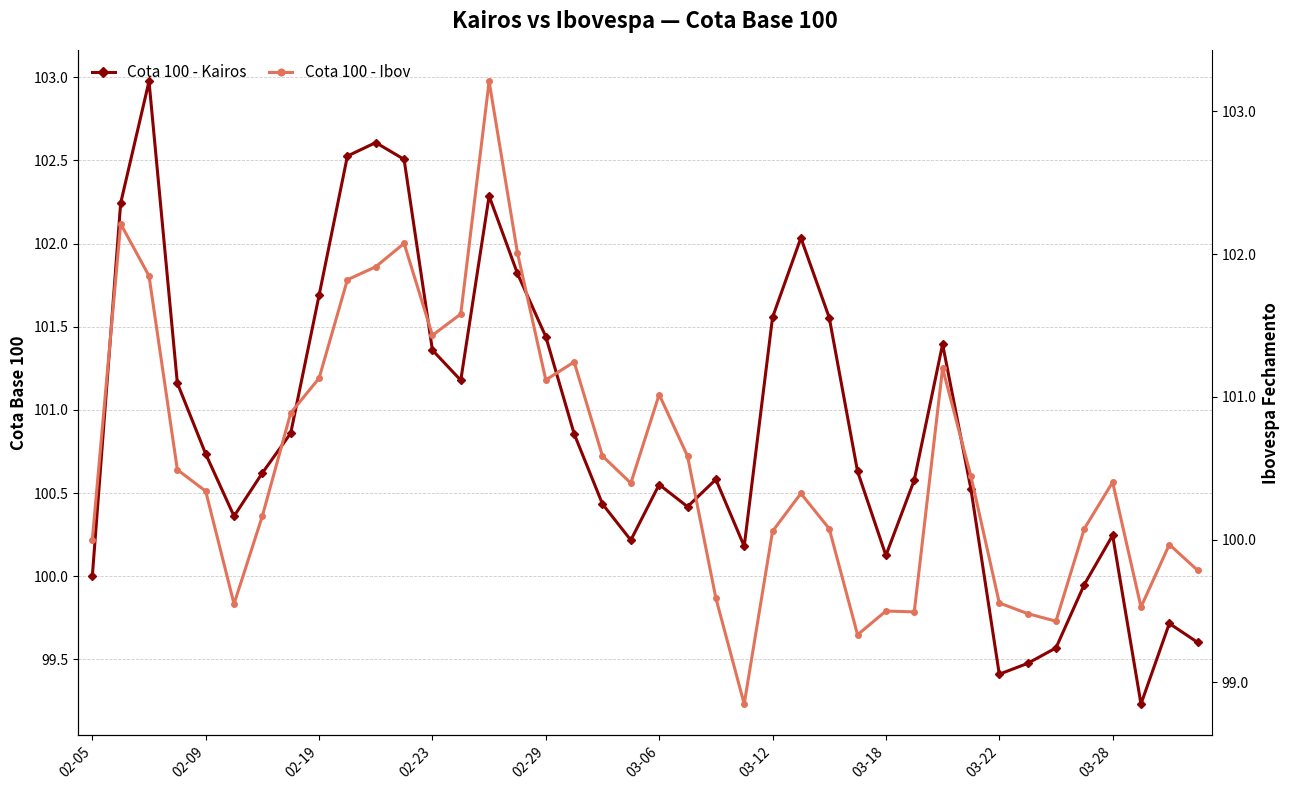

What is the difference between the highest and lowest values at 03-22?

0.1